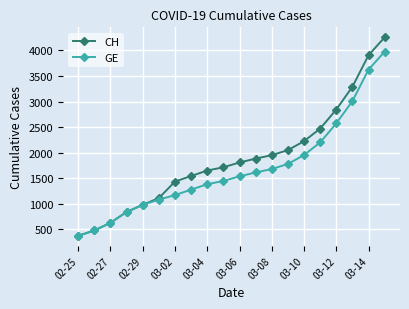

Rank the series by their maximum value, from highest to lowest.

CH, GE